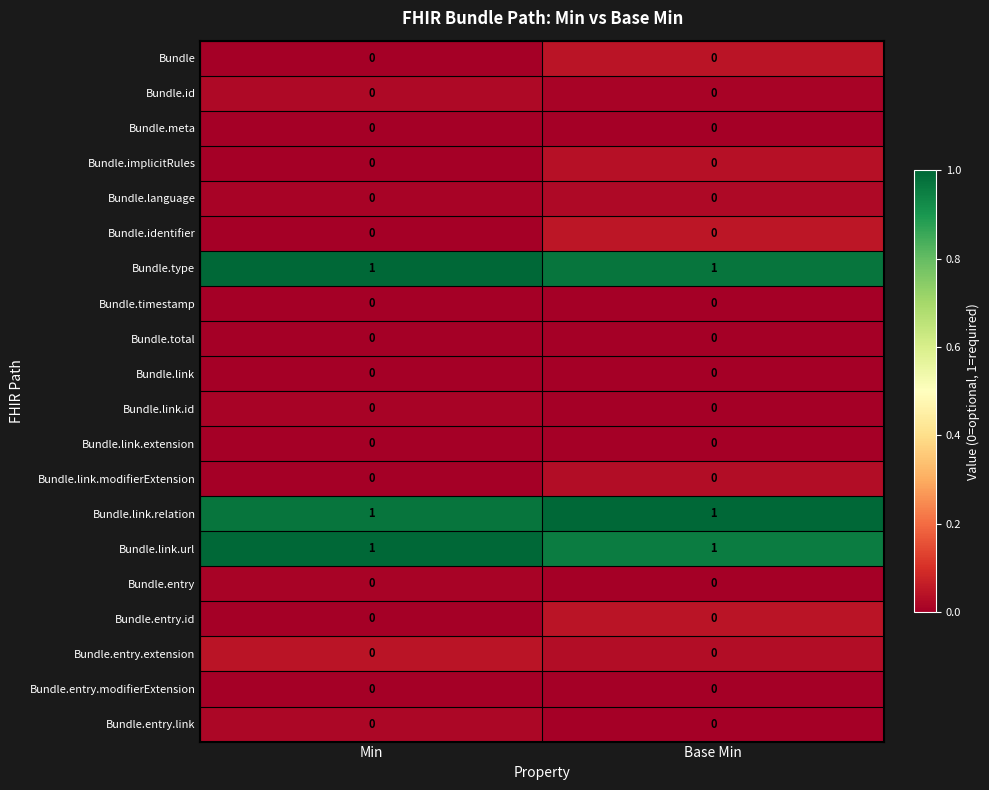

What is the total value across all series at Min?

3